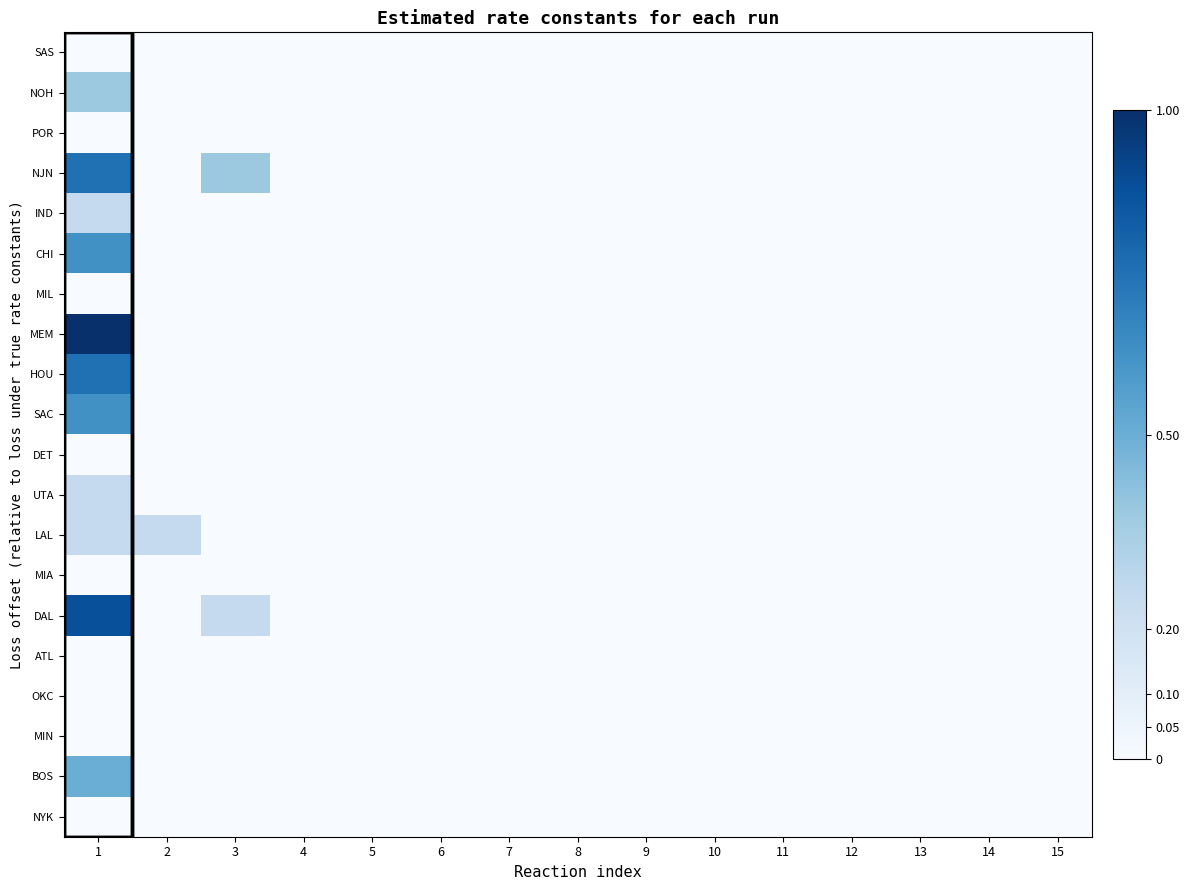

Reading left to right, transcribe all the data shown in this chart.

SAS: 1=0.0	2=0.0	3=0.0	4=0.0	5=0.0	6=0.0	7=0.0	8=0.0	9=0.0	10=0.0	11=0.0	12=0.0	13=0.0	14=0.0	15=0.0
NOH: 1=0.4	2=0.0	3=0.0	4=0.0	5=0.0	6=0.0	7=0.0	8=0.0	9=0.0	10=0.0	11=0.0	12=0.0	13=0.0	14=0.0	15=0.0
POR: 1=0.0	2=0.0	3=0.0	4=0.0	5=0.0	6=0.0	7=0.0	8=0.0	9=0.0	10=0.0	11=0.0	12=0.0	13=0.0	14=0.0	15=0.0
NJN: 1=0.8	2=0.0	3=0.4	4=0.0	5=0.0	6=0.0	7=0.0	8=0.0	9=0.0	10=0.0	11=0.0	12=0.0	13=0.0	14=0.0	15=0.0
IND: 1=0.2	2=0.0	3=0.0	4=0.0	5=0.0	6=0.0	7=0.0	8=0.0	9=0.0	10=0.0	11=0.0	12=0.0	13=0.0	14=0.0	15=0.0
CHI: 1=0.6	2=0.0	3=0.0	4=0.0	5=0.0	6=0.0	7=0.0	8=0.0	9=0.0	10=0.0	11=0.0	12=0.0	13=0.0	14=0.0	15=0.0
MIL: 1=0.0	2=0.0	3=0.0	4=0.0	5=0.0	6=0.0	7=0.0	8=0.0	9=0.0	10=0.0	11=0.0	12=0.0	13=0.0	14=0.0	15=0.0
MEM: 1=1.0	2=0.0	3=0.0	4=0.0	5=0.0	6=0.0	7=0.0	8=0.0	9=0.0	10=0.0	11=0.0	12=0.0	13=0.0	14=0.0	15=0.0
HOU: 1=0.8	2=0.0	3=0.0	4=0.0	5=0.0	6=0.0	7=0.0	8=0.0	9=0.0	10=0.0	11=0.0	12=0.0	13=0.0	14=0.0	15=0.0
SAC: 1=0.6	2=0.0	3=0.0	4=0.0	5=0.0	6=0.0	7=0.0	8=0.0	9=0.0	10=0.0	11=0.0	12=0.0	13=0.0	14=0.0	15=0.0
DET: 1=0.0	2=0.0	3=0.0	4=0.0	5=0.0	6=0.0	7=0.0	8=0.0	9=0.0	10=0.0	11=0.0	12=0.0	13=0.0	14=0.0	15=0.0
UTA: 1=0.2	2=0.0	3=0.0	4=0.0	5=0.0	6=0.0	7=0.0	8=0.0	9=0.0	10=0.0	11=0.0	12=0.0	13=0.0	14=0.0	15=0.0
LAL: 1=0.2	2=0.2	3=0.0	4=0.0	5=0.0	6=0.0	7=0.0	8=0.0	9=0.0	10=0.0	11=0.0	12=0.0	13=0.0	14=0.0	15=0.0
MIA: 1=0.0	2=0.0	3=0.0	4=0.0	5=0.0	6=0.0	7=0.0	8=0.0	9=0.0	10=0.0	11=0.0	12=0.0	13=0.0	14=0.0	15=0.0
DAL: 1=0.9	2=0.0	3=0.2	4=0.0	5=0.0	6=0.0	7=0.0	8=0.0	9=0.0	10=0.0	11=0.0	12=0.0	13=0.0	14=0.0	15=0.0
ATL: 1=0.0	2=0.0	3=0.0	4=0.0	5=0.0	6=0.0	7=0.0	8=0.0	9=0.0	10=0.0	11=0.0	12=0.0	13=0.0	14=0.0	15=0.0
OKC: 1=0.0	2=0.0	3=0.0	4=0.0	5=0.0	6=0.0	7=0.0	8=0.0	9=0.0	10=0.0	11=0.0	12=0.0	13=0.0	14=0.0	15=0.0
MIN: 1=0.0	2=0.0	3=0.0	4=0.0	5=0.0	6=0.0	7=0.0	8=0.0	9=0.0	10=0.0	11=0.0	12=0.0	13=0.0	14=0.0	15=0.0
BOS: 1=0.5	2=0.0	3=0.0	4=0.0	5=0.0	6=0.0	7=0.0	8=0.0	9=0.0	10=0.0	11=0.0	12=0.0	13=0.0	14=0.0	15=0.0
NYK: 1=0.0	2=0.0	3=0.0	4=0.0	5=0.0	6=0.0	7=0.0	8=0.0	9=0.0	10=0.0	11=0.0	12=0.0	13=0.0	14=0.0	15=0.0